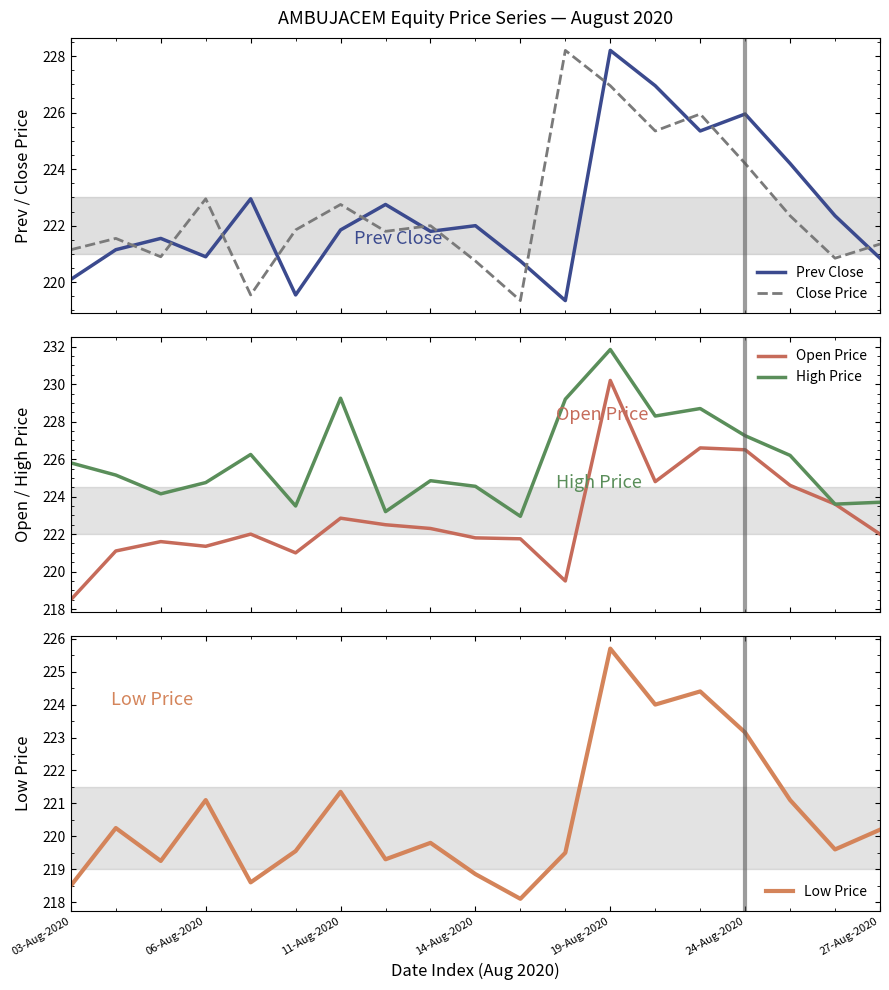

Between 10 and 17, which is larger?

17